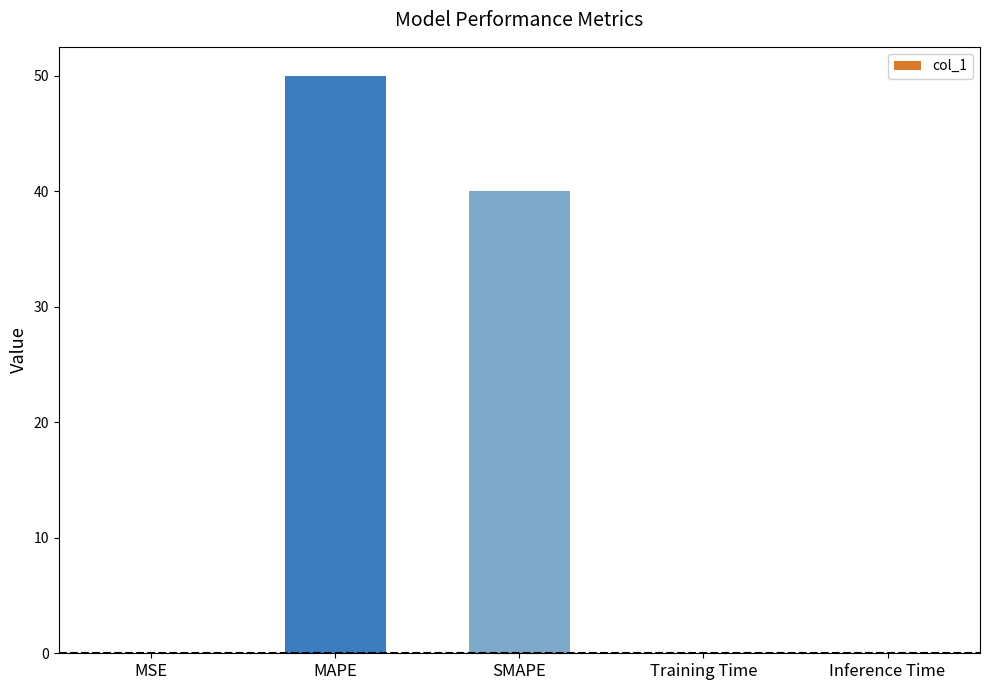

Between SMAPE and MSE, which is larger?

SMAPE